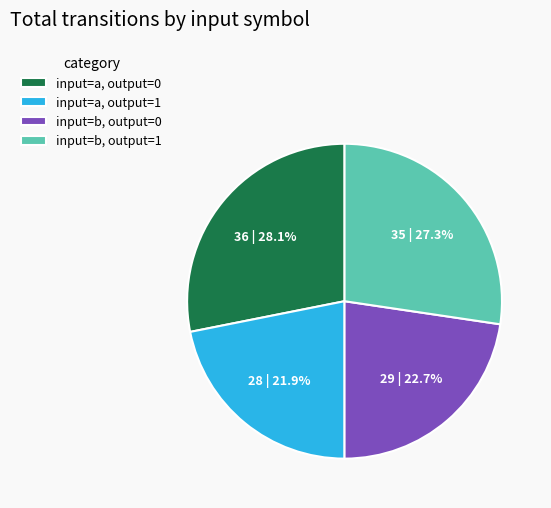

Which slice is the largest?

input=a, output=0